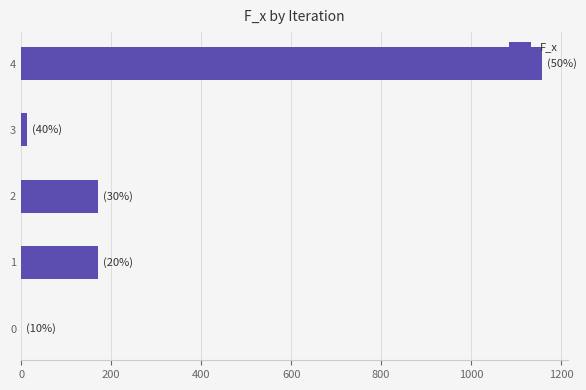

Reading bottom to top, what are all the values shown in this chart?

0=0	1=170	2=170	3=13	4=1157